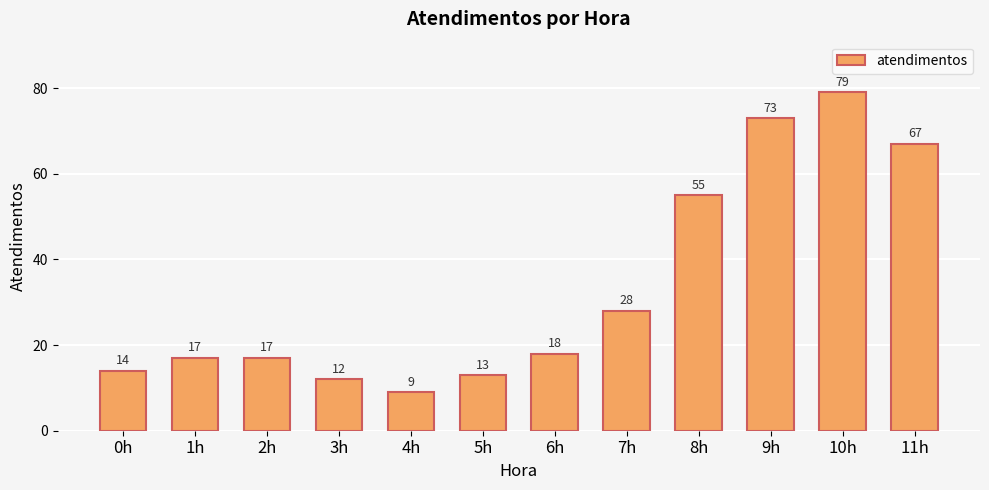

What is the minimum value shown in the chart?

9